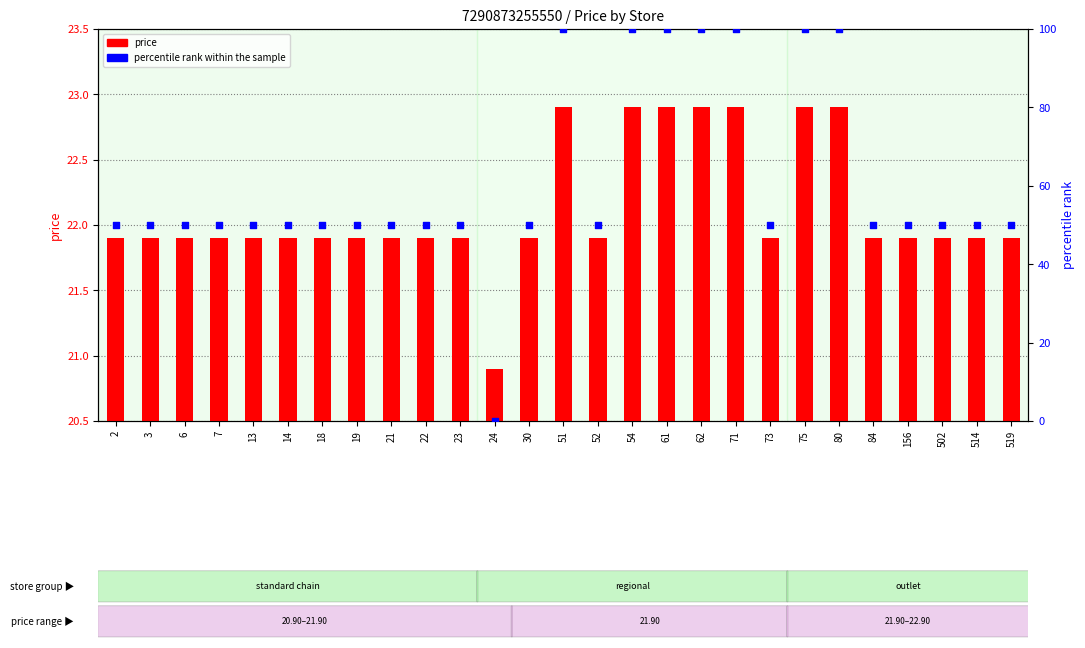

Is the value of price at 84 greater than the value of percentile rank within the sample at 3?

No